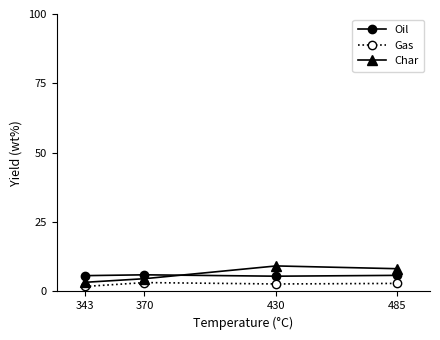

Is the value of Oil at 343 greater than the value of Gas at 343?

Yes